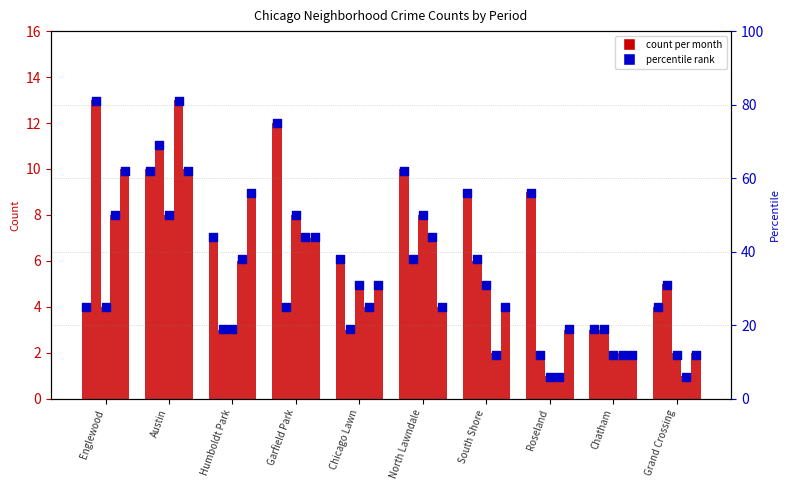

At which category is the sum across all series the highest?

Austin